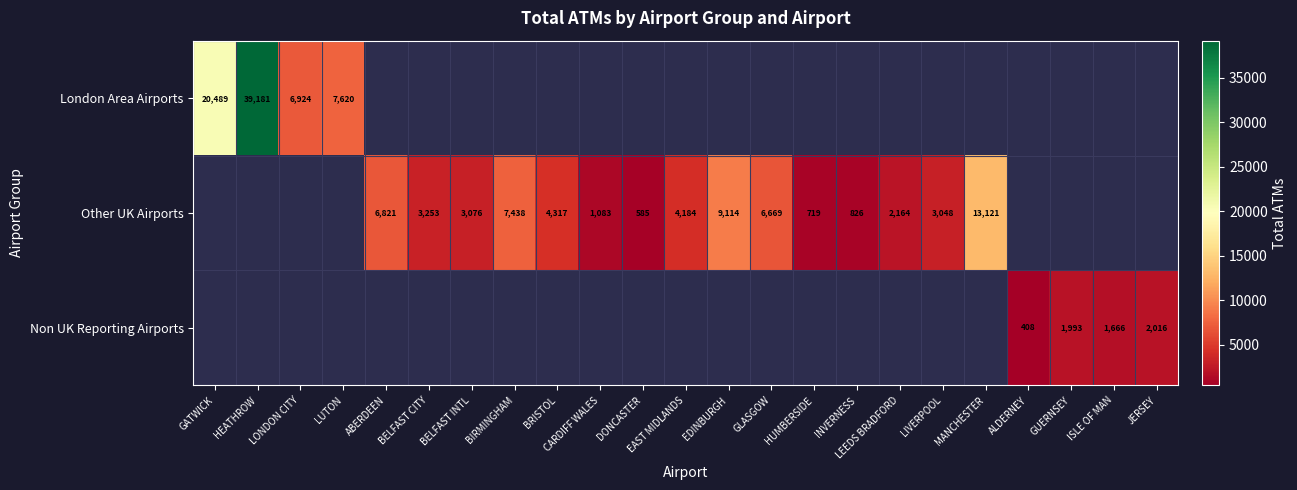

Count the number of data series in this chart.

3